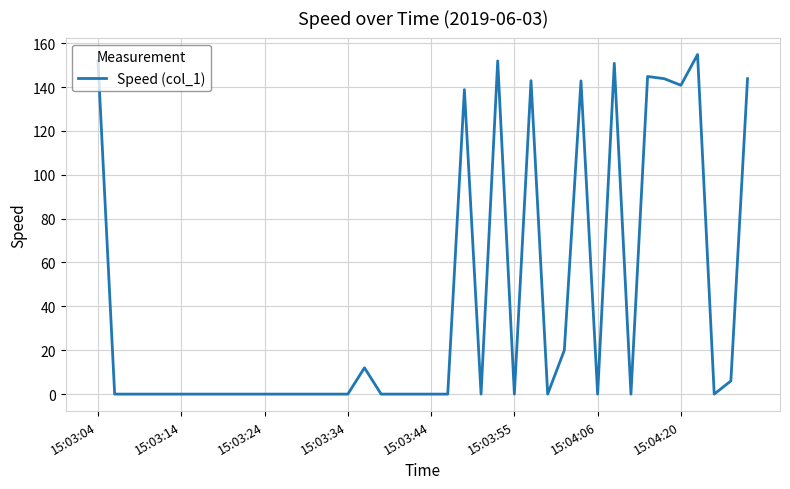

Count the number of data series in this chart.

1